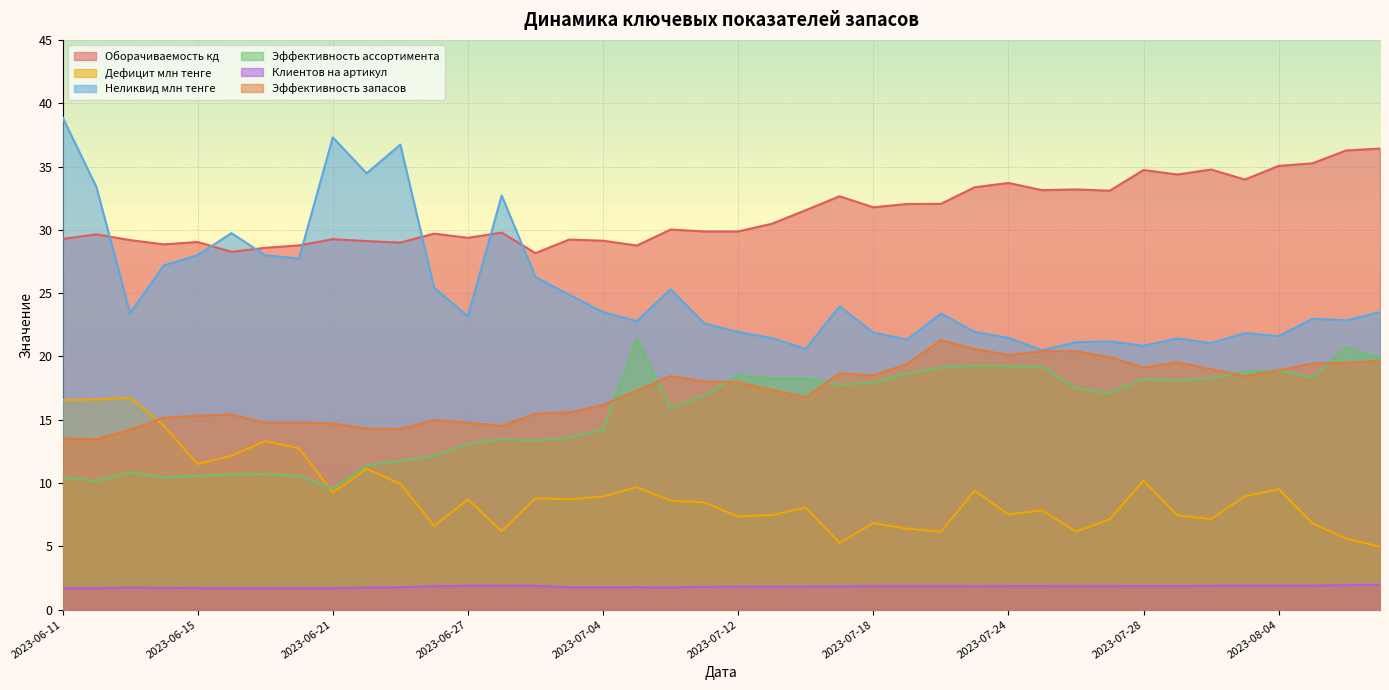

Reading left to right, what are all the values shown in this chart?

Оборачиваемость кд: 29.3	29.6	29.2	28.9	29.0	28.3	28.6	28.8	29.3	29.1	29.0	29.7	29.4	29.8	28.2	29.2	29.1	28.8	30.0	29.9	29.9	30.5	31.6	32.6	31.8	32.0	32.0	33.4	33.7	33.1	33.2	33.1	34.7	34.4	34.8	34.0	35.0	35.2	36.3	36.4
Дефицит млн тенге: 16.6	16.6	16.7	14.5	11.5	12.2	13.3	12.7	9.2	11.1	9.9	6.6	8.7	6.2	8.8	8.7	8.9	9.7	8.6	8.5	7.4	7.5	8.1	5.3	6.8	6.4	6.2	9.4	7.5	7.8	6.2	7.1	10.2	7.4	7.2	8.9	9.5	6.8	5.6	5.0
Неликвид млн тенге: 38.9	33.4	23.4	27.2	28.0	29.7	28.0	27.7	37.3	34.5	36.7	25.4	23.2	32.7	26.3	24.9	23.5	22.8	25.3	22.6	21.9	21.4	20.6	24.0	21.9	21.3	23.4	21.9	21.5	20.5	21.1	21.2	20.8	21.4	21.1	21.9	21.6	23.0	22.9	23.5
Эффективность ассортимента: 10.4	10.2	10.8	10.4	10.6	10.7	10.7	10.5	9.6	11.4	11.8	12.1	13.1	13.5	13.3	13.6	14.2	21.4	15.9	16.9	18.5	18.2	18.3	17.8	17.9	18.6	19.1	19.3	19.2	19.2	17.5	17.1	18.2	18.1	18.3	18.8	18.9	18.4	20.7	19.9
Клиентов на артикул: 1.7	1.7	1.7	1.7	1.7	1.7	1.7	1.7	1.7	1.7	1.8	1.9	1.9	1.9	1.9	1.8	1.8	1.8	1.8	1.8	1.8	1.8	1.8	1.8	1.8	1.9	1.9	1.8	1.9	1.9	1.8	1.9	1.9	1.9	1.9	1.9	1.9	1.9	1.9	2.0
Эффективность запасов: 13.5	13.5	14.2	15.2	15.3	15.4	14.8	14.8	14.7	14.3	14.3	15.0	14.8	14.5	15.5	15.6	16.1	17.3	18.4	18.0	18.0	17.4	16.8	18.7	18.5	19.4	21.3	20.6	20.1	20.4	20.4	19.9	19.1	19.6	19.0	18.4	18.9	19.4	19.5	19.6